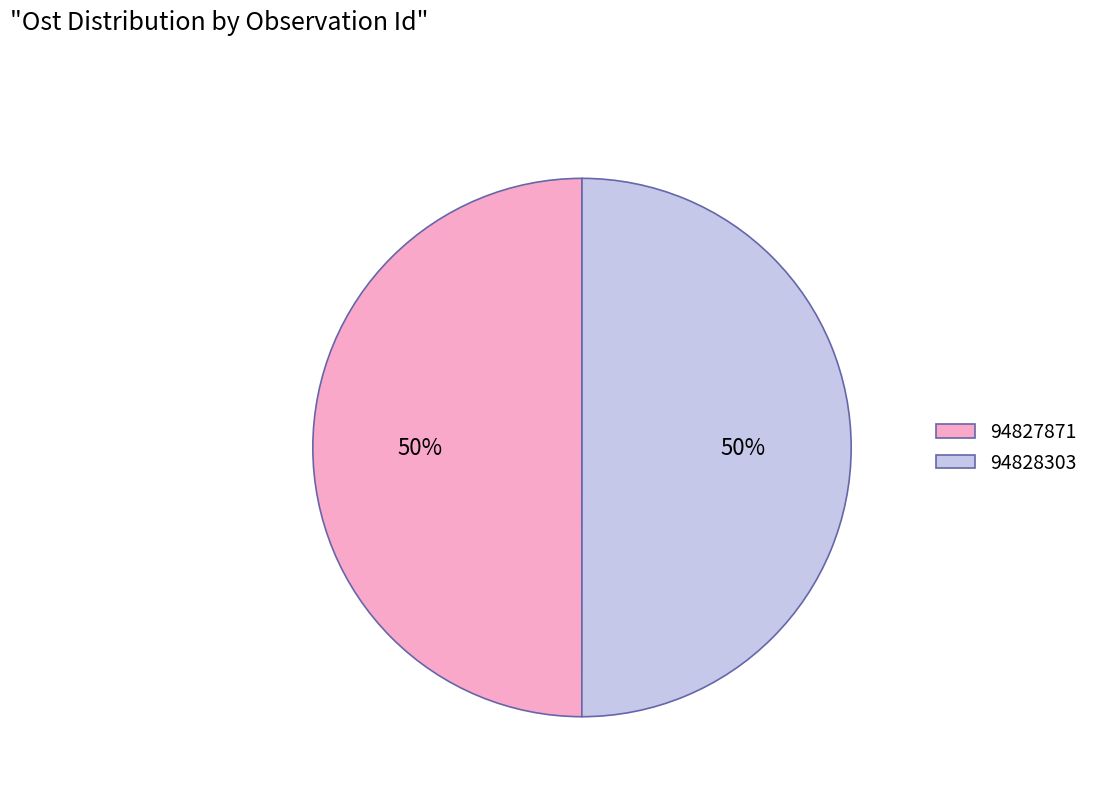

Approximately how many times larger is the value at 94828303 compared to 94827871?

1.0